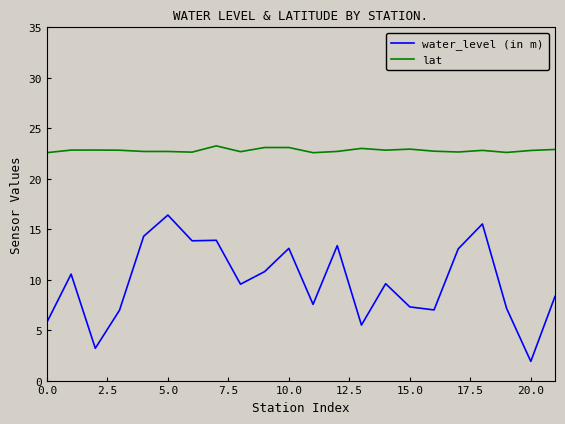

List the series in order of their peak value, lowest first.

water_level (in m), lat